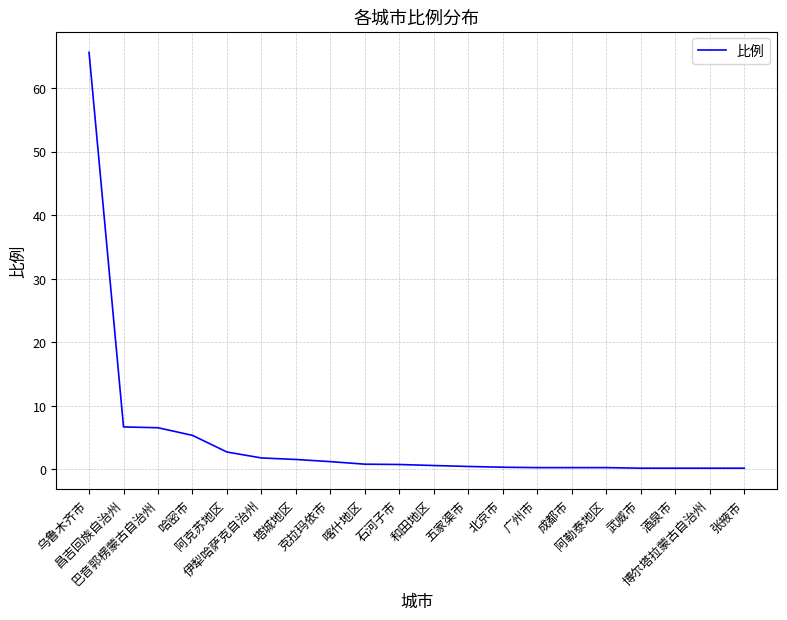

What is the difference between the maximum and minimum values?

65.4